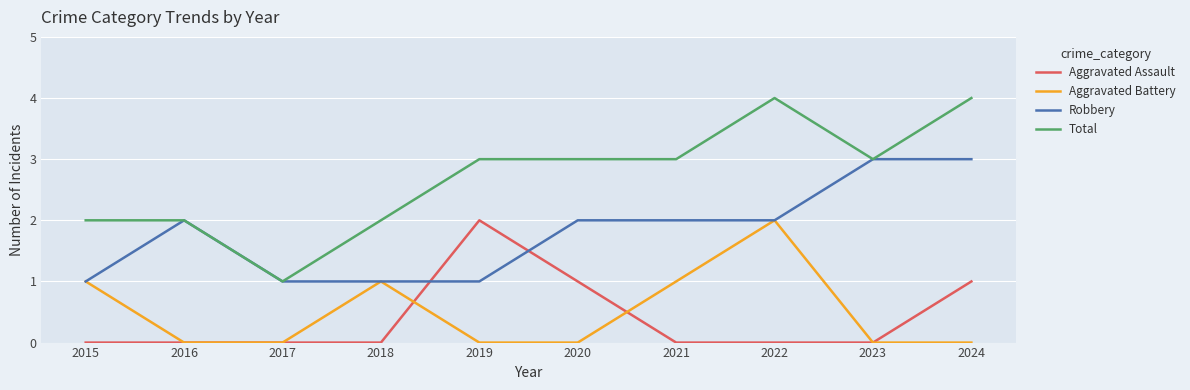

What is the average value of the Robbery series?

2